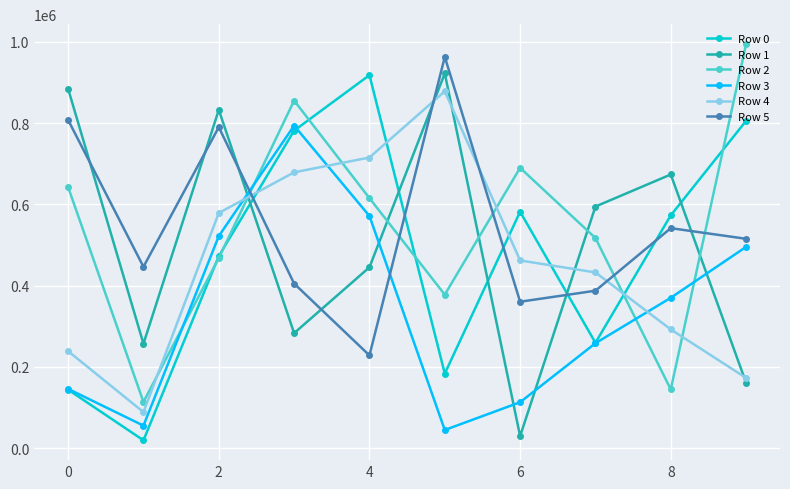

True or false: Row 0 has more than 0 interior local peaks.

True